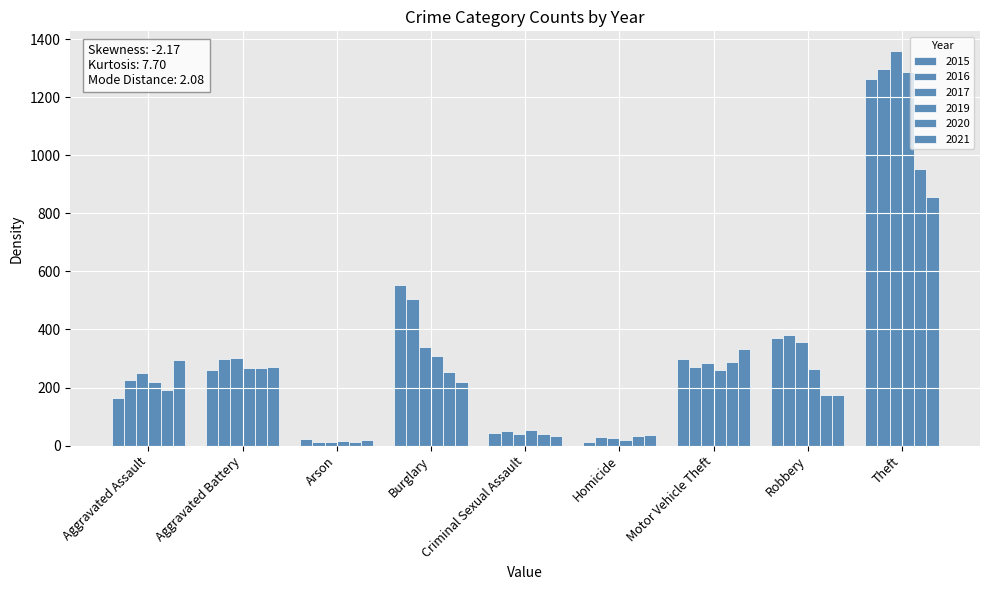

At which category is the sum across all series the highest?

Theft